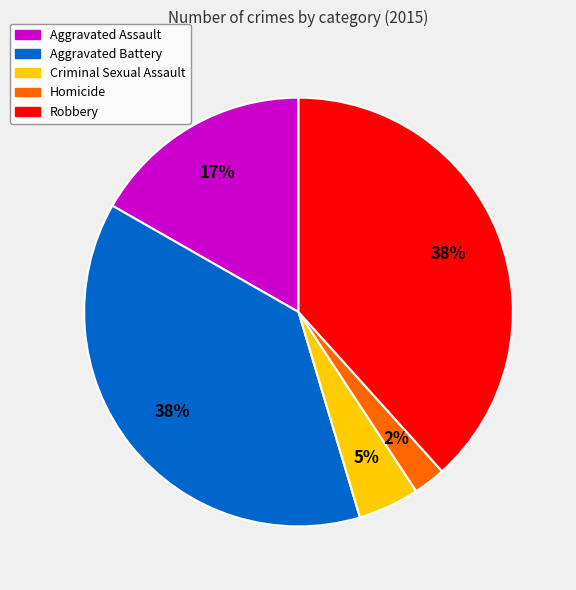

Is Criminal Sexual Assault the majority of the pie?

No